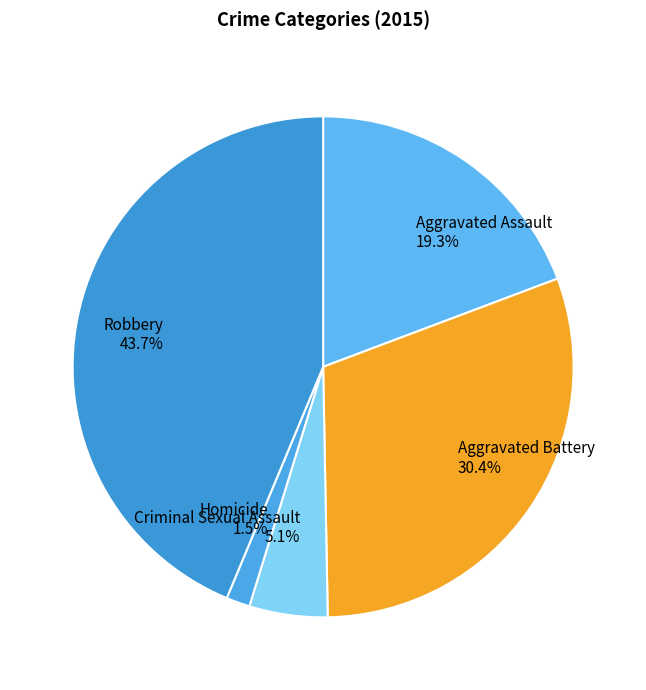

Combined, do Aggravated Battery and Homicide account for over 50%?

No